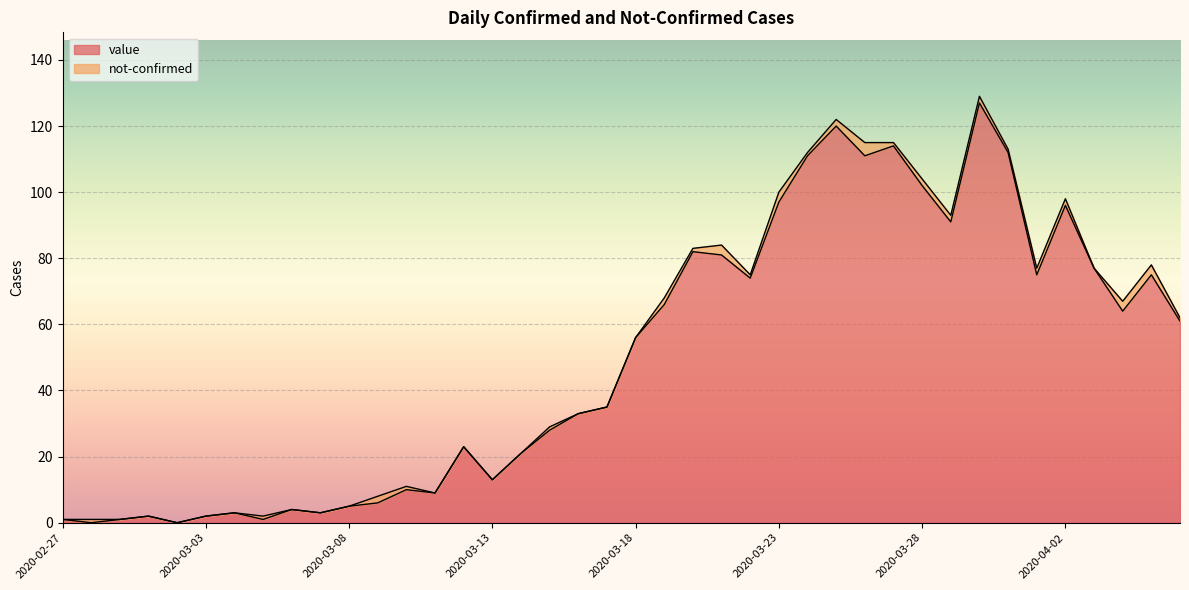

Where does the data first go above 56?

2020-03-19